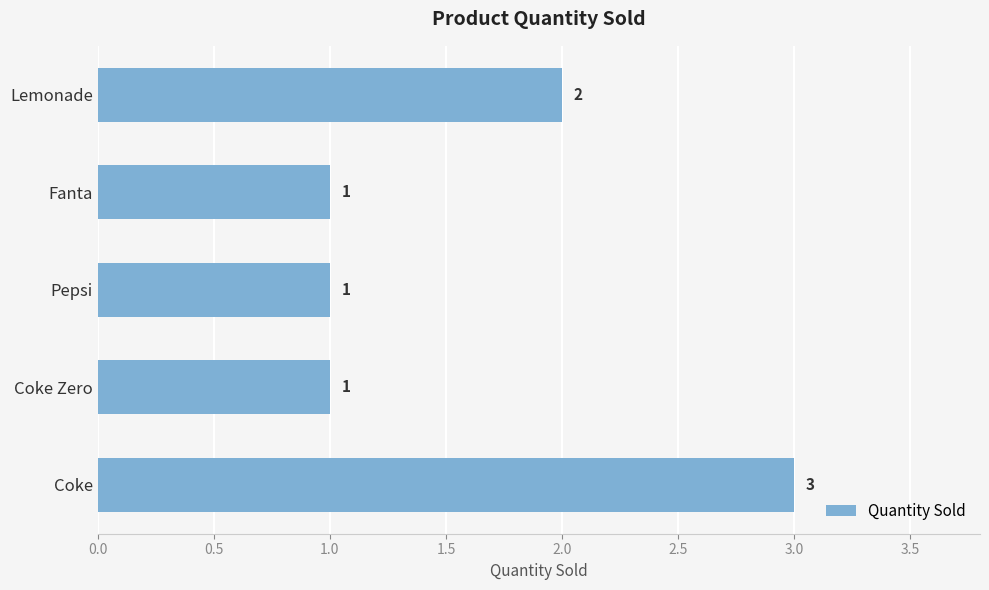

Reading bottom to top, list all the values displayed in this chart.

3	1	1	1	2